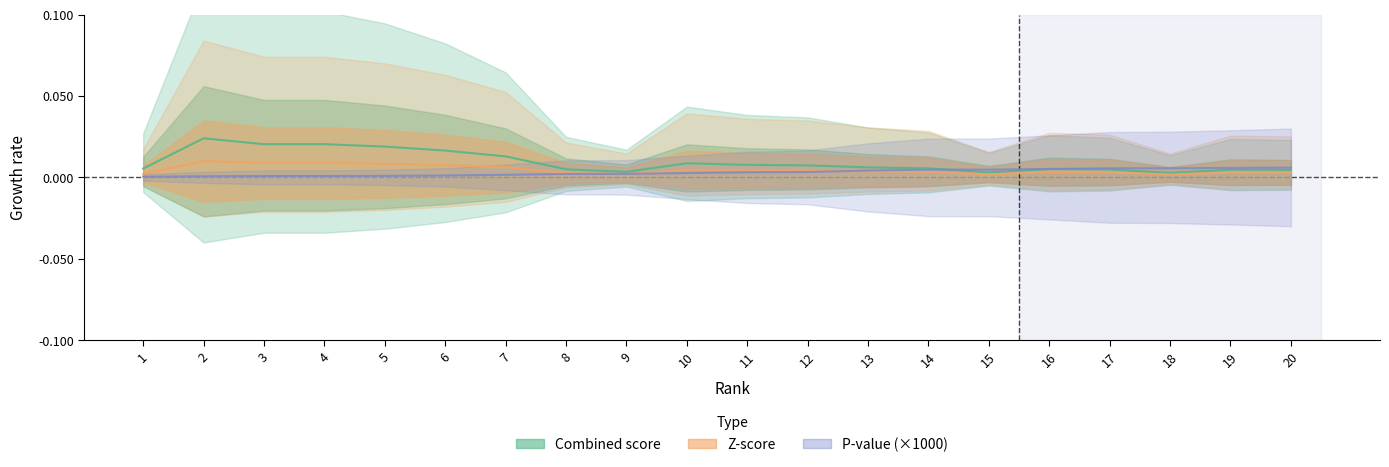

True or false: Combined score has a value of 0.0 at 17.

False